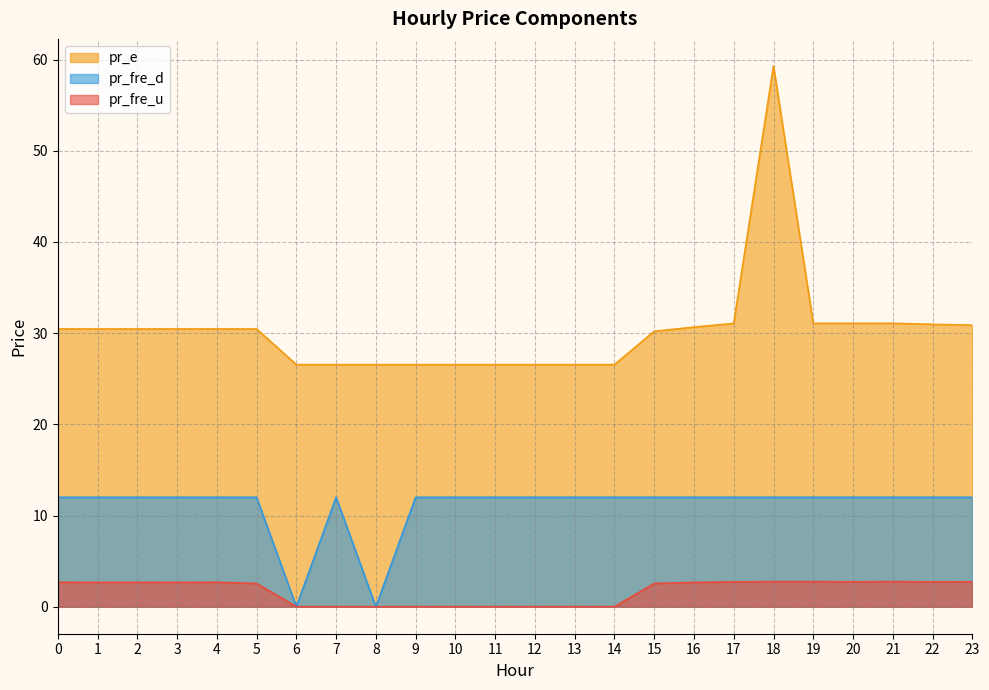

What is the difference between the second highest and second lowest values in the pr_e series?

4.5